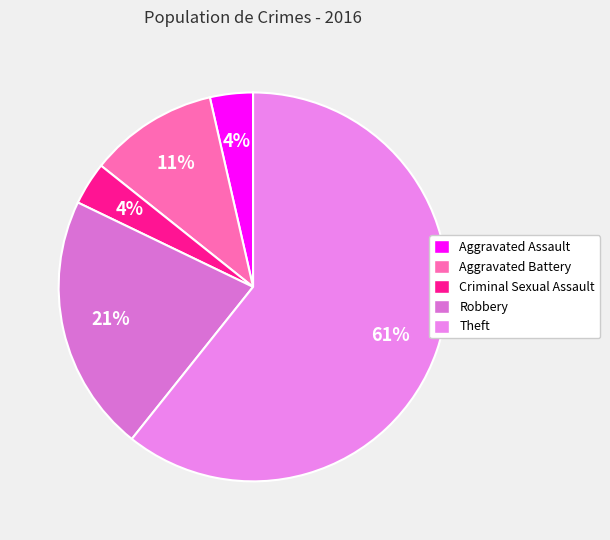

To the nearest percent, what percentage of the pie is Theft?

61%